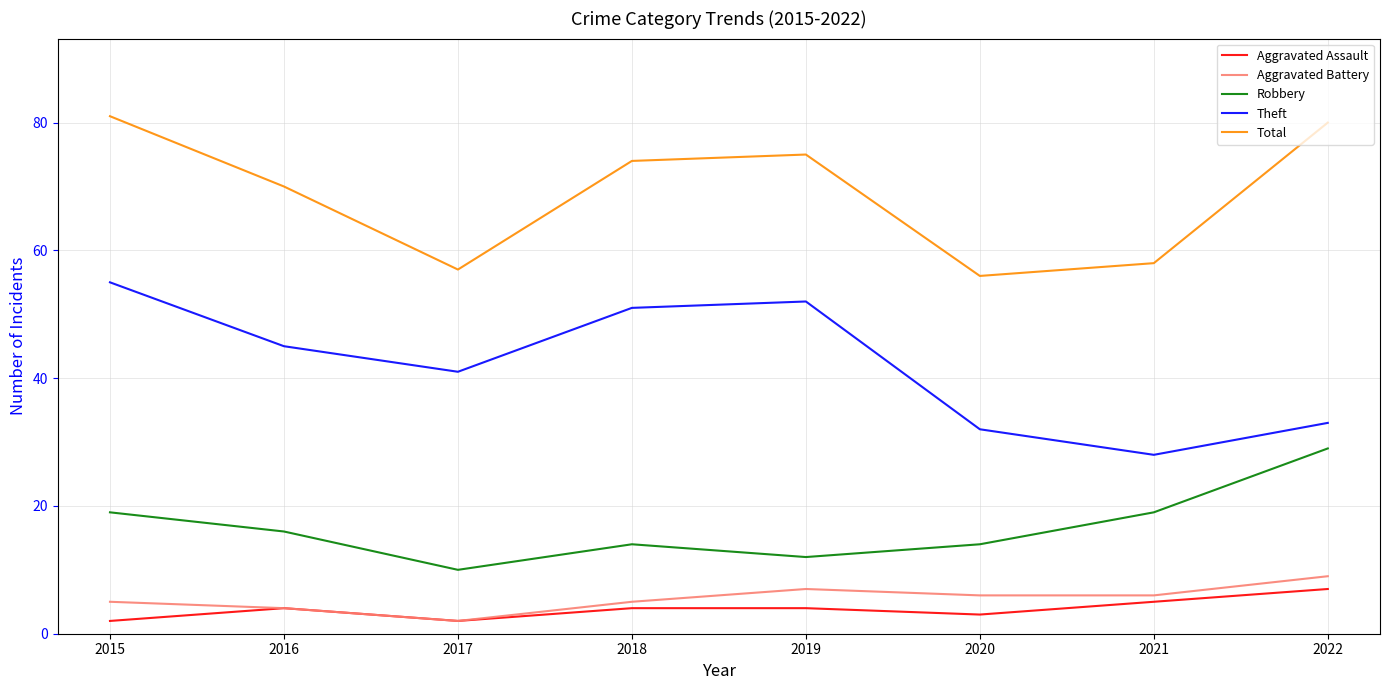

What is the maximum value shown in the chart?

81